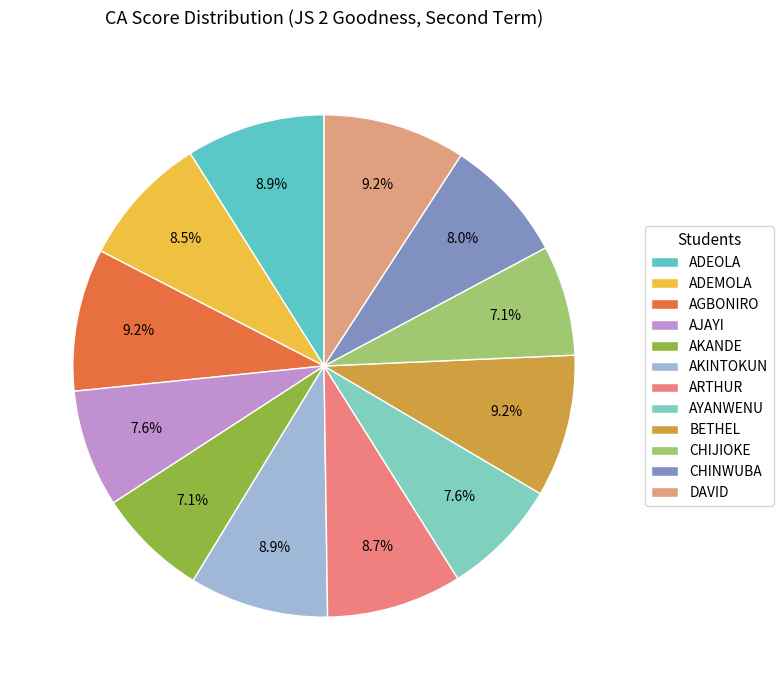

Approximately how many times larger is the value at AGBONIRO compared to DAVID?

1.0